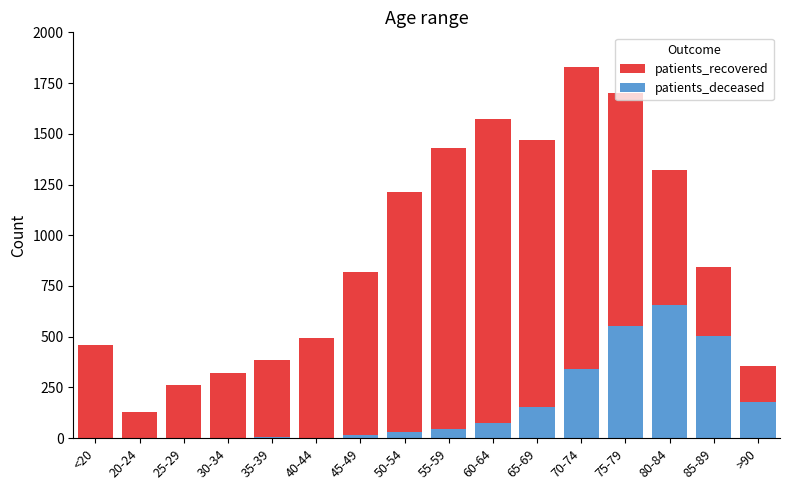

The value of patients_recovered at 70-74 is 856. True or false?

False